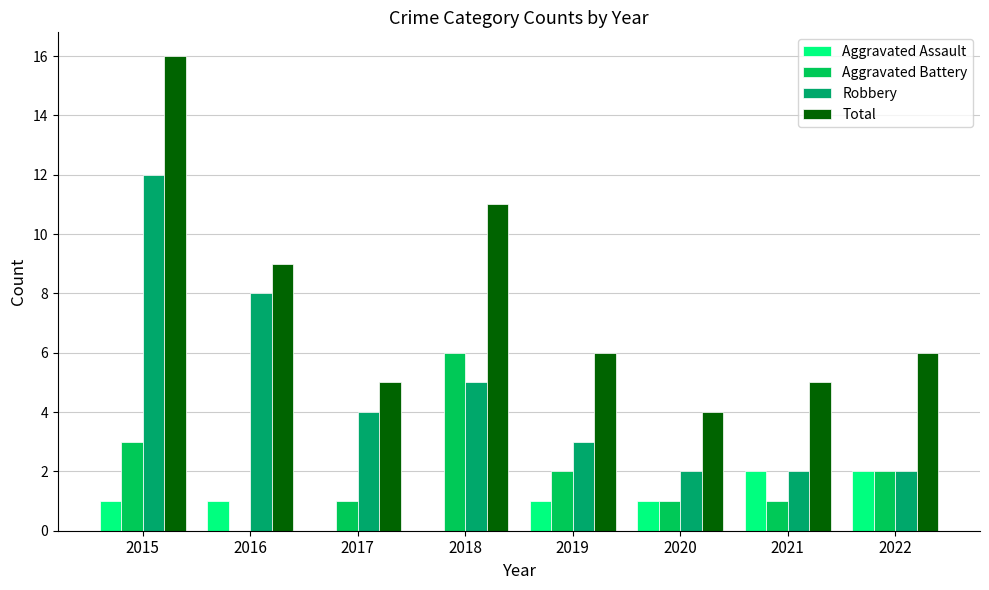

What is the sum of all Robbery values?

38